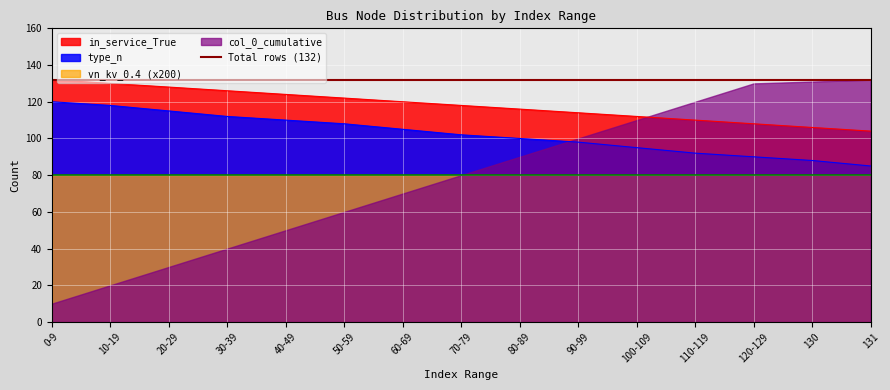

The value of in_service_True at 60-69 is 158. True or false?

False